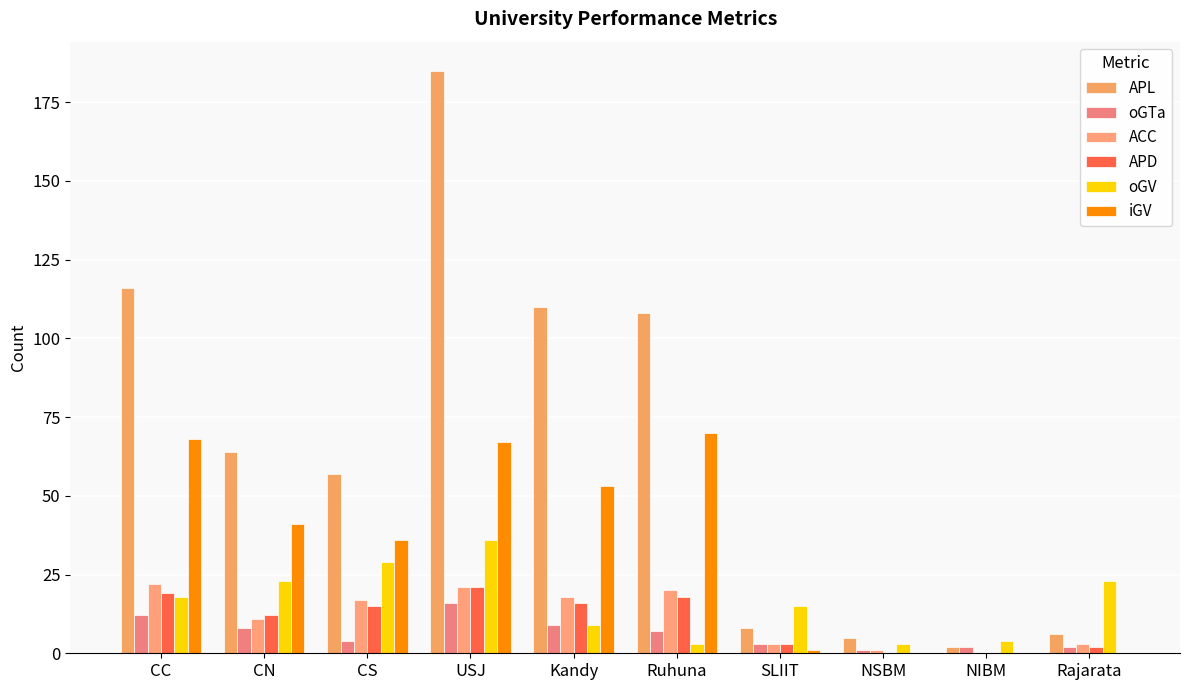

Is it true that oGV equals 4 at NIBM?

True